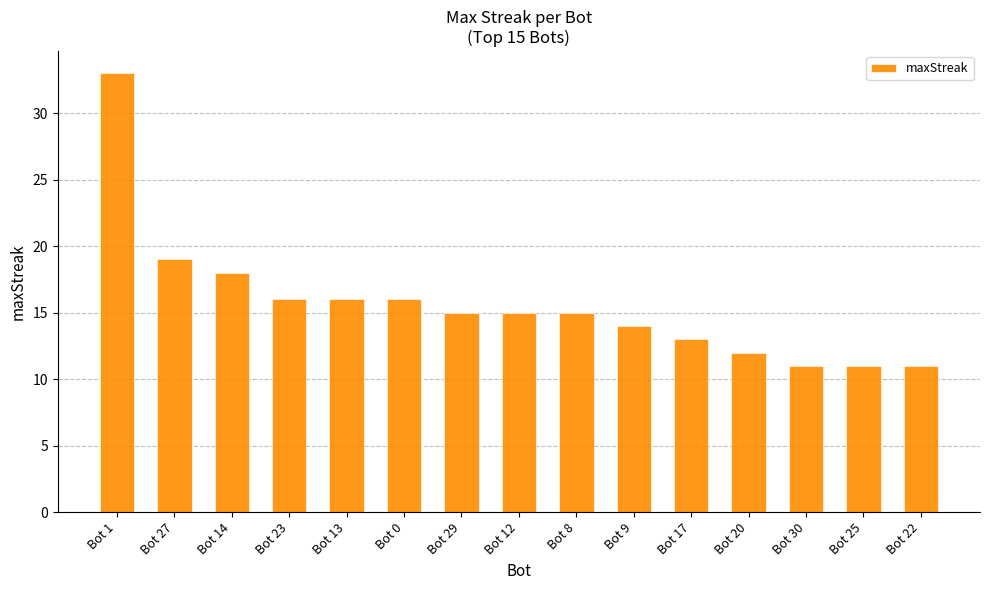

What is the value of the 8th bar from the left?

15